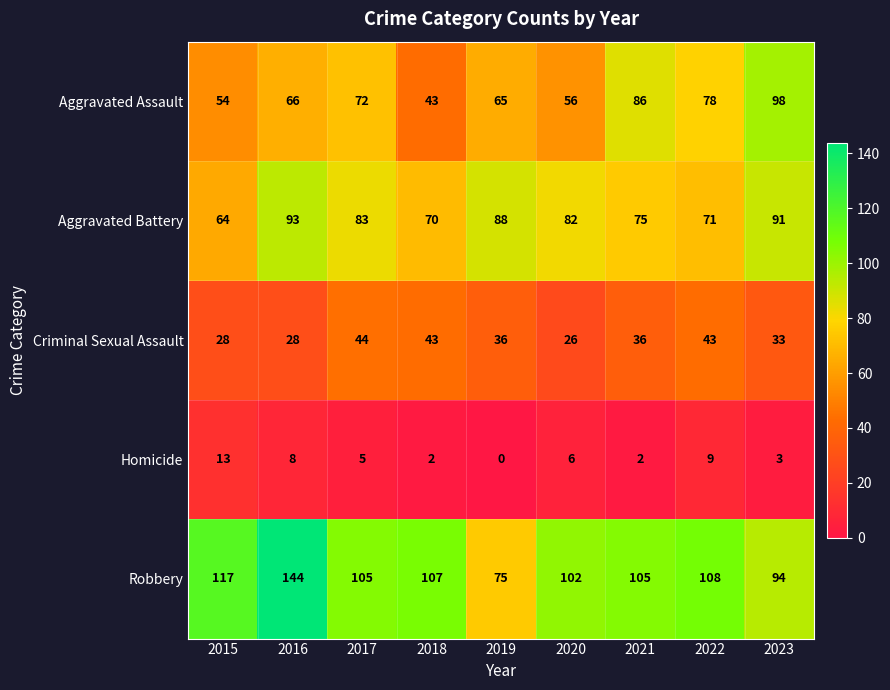

Which series has the largest range (max minus min)?

Robbery